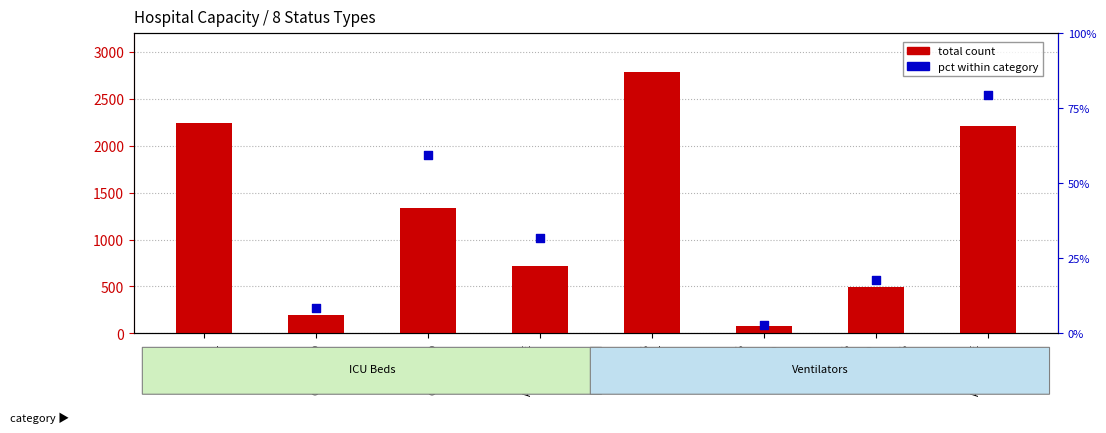

What is the ratio of the value at BEDS
ICU
OCCUPIED
COVID
19 to the value at VENTS
ALL
AVAILABLE
VENTS
NOT
IN
USE?

0.1